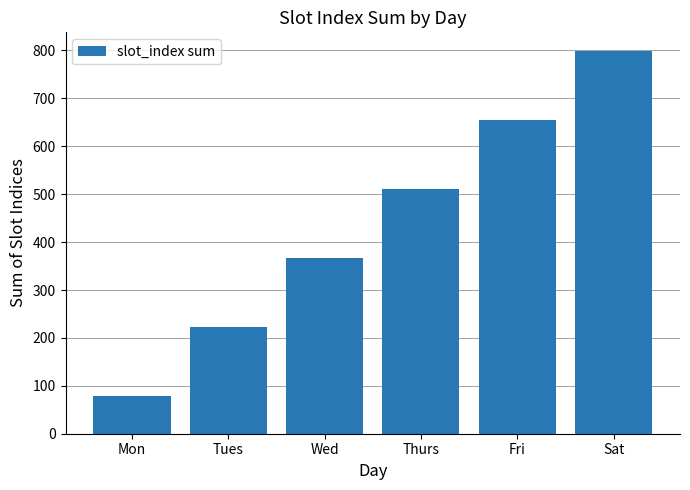

The chart shows a value of 368 at Tues. True or false?

False